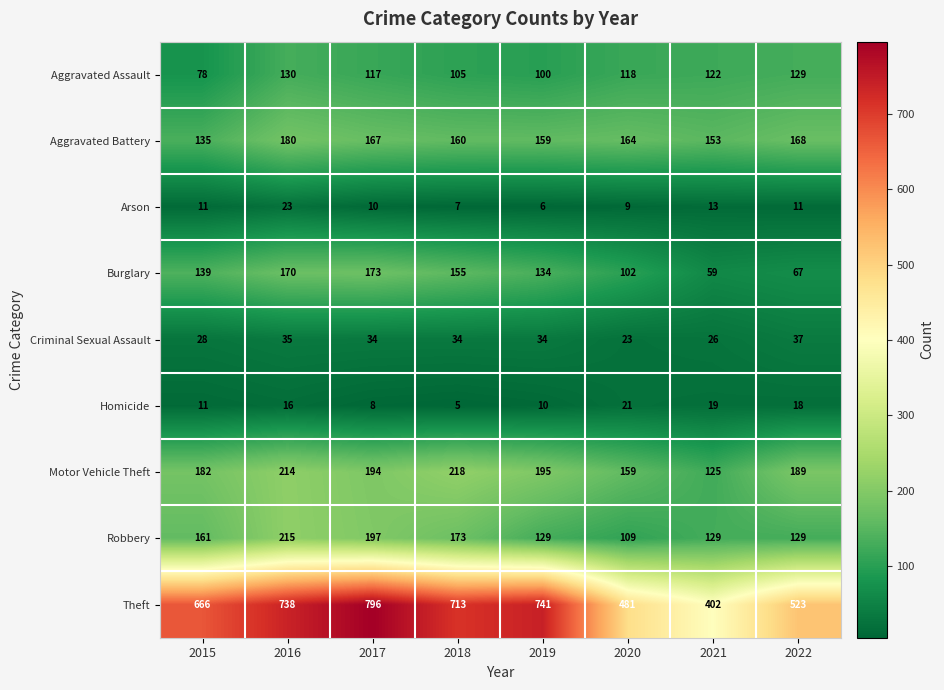

The Robbery series shows 173 at 2018. True or false?

True